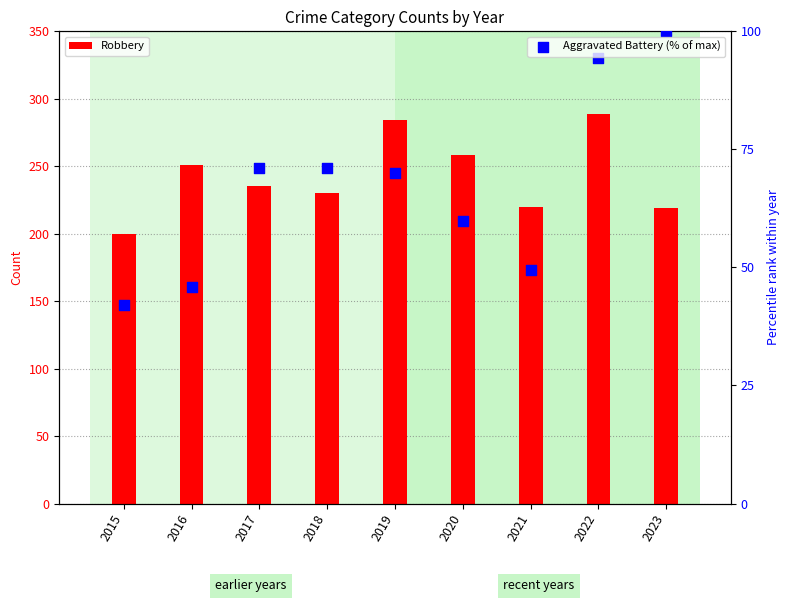

What is the total value across all series at 2020?

317.8